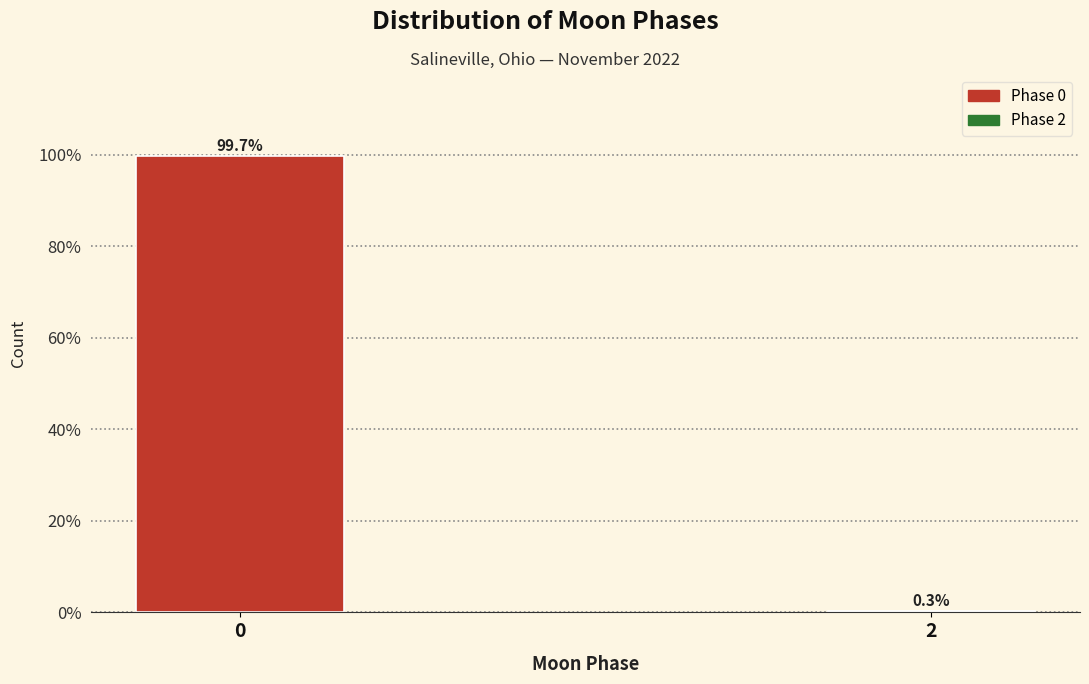

Reading left to right, transcribe all the data shown in this chart.

0=99.7	2=0.3